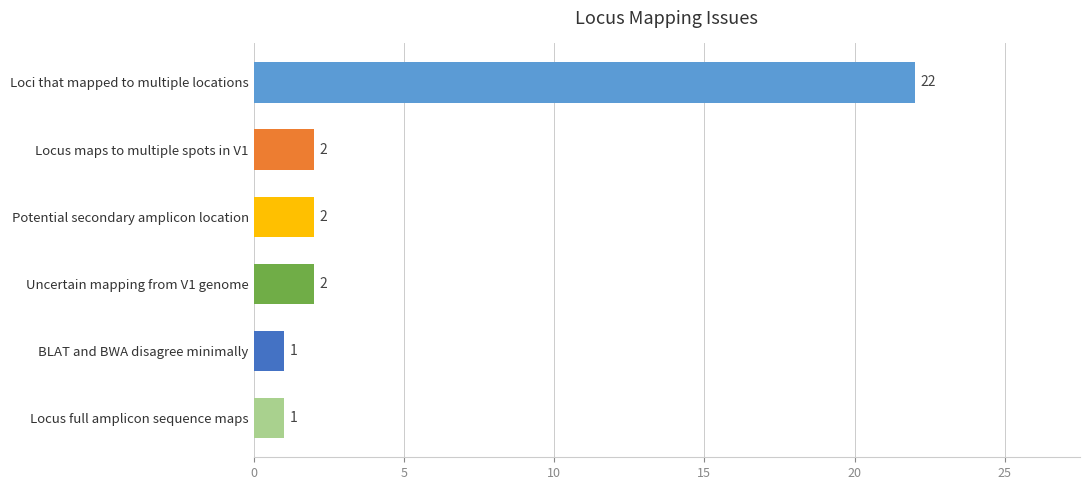

How many series are shown in this chart?

1